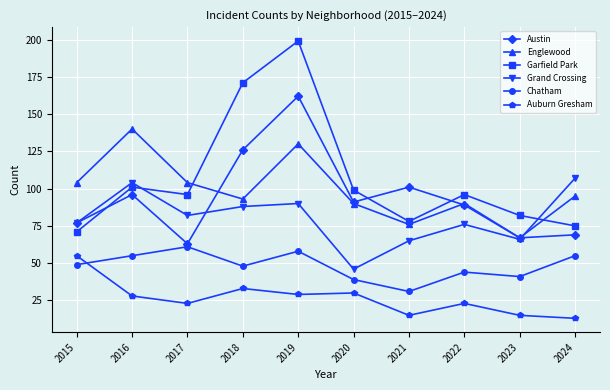

What is the difference between the second highest and minimum values in the Garfield Park series?

100